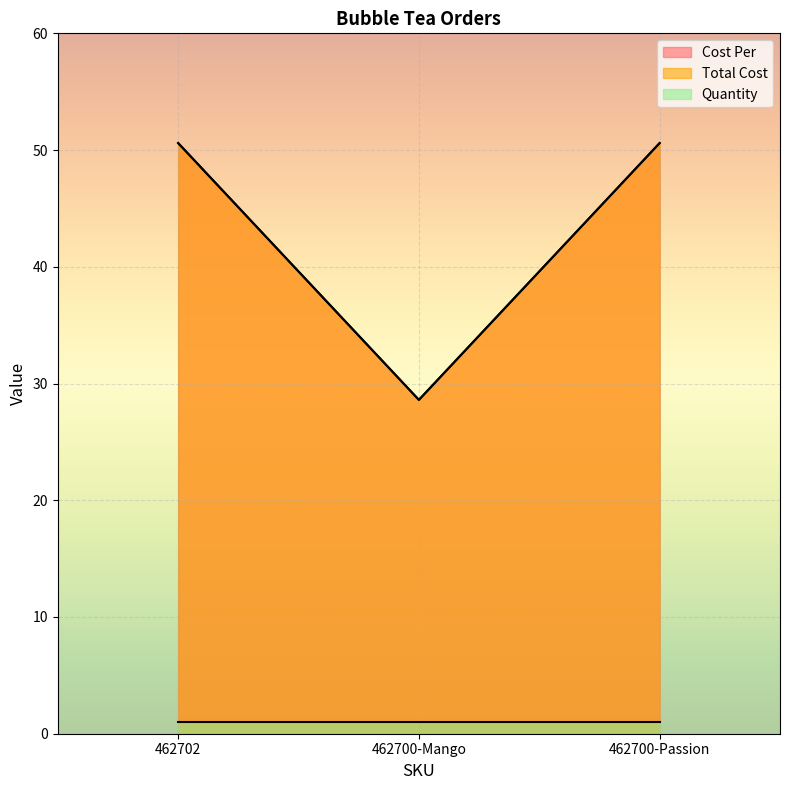

Where does the Total Cost series first go above 50?

462702